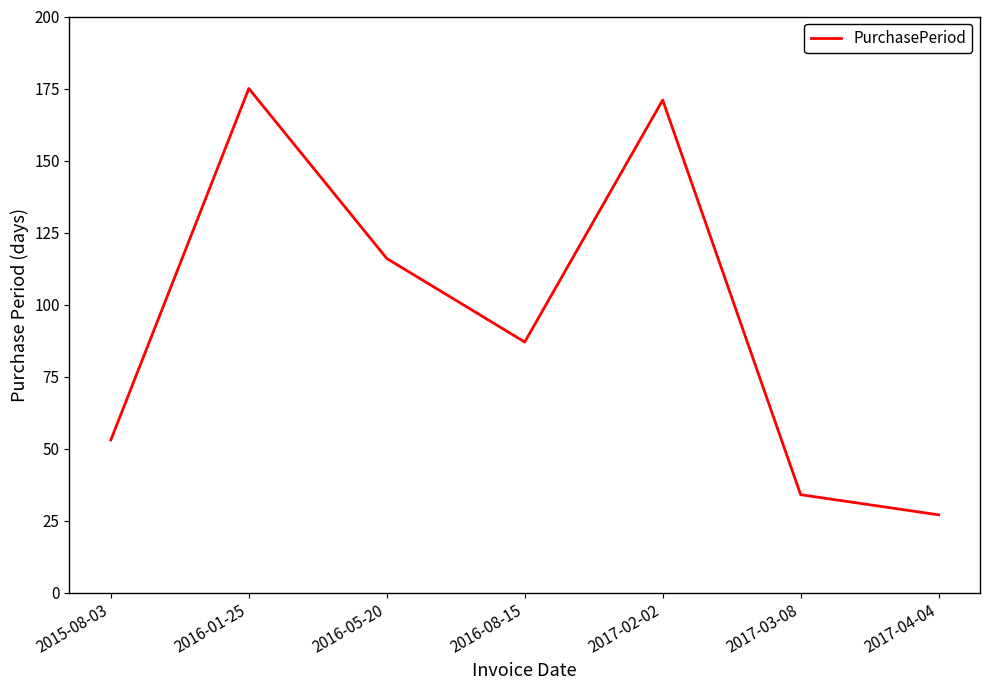

Is it true that the value at 2016-08-15 is 151?

False